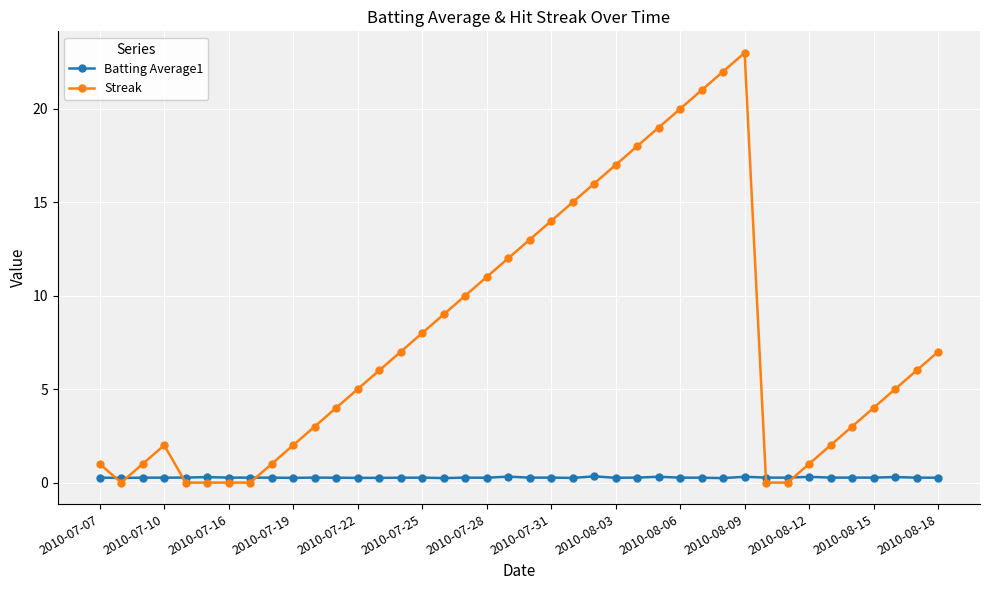

What is the sum of all Streak values?

308.0